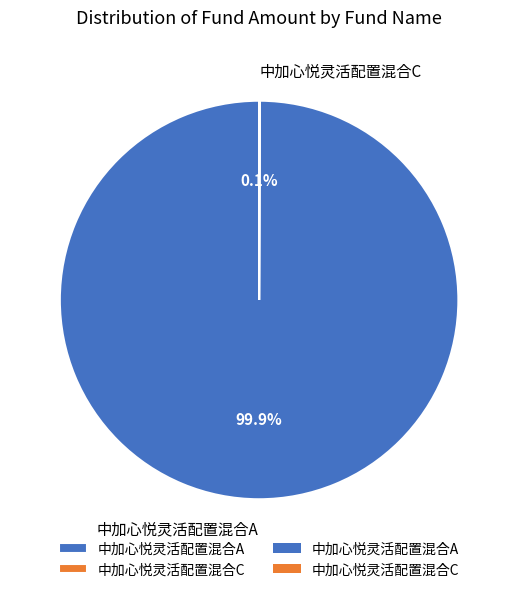

What portion of the pie excludes 中加心悦灵活配置混合A?

0.1%